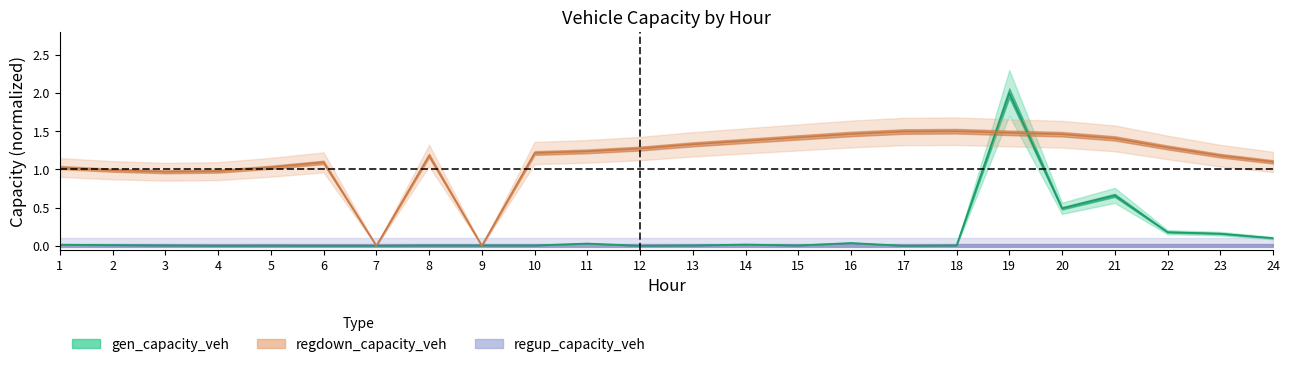

Rank the categories by gen_capacity_veh value from highest to lowest.

19, 21, 20, 22, 23, 24, 16, 11, 14, 1, 2, 8, 3, 9, 10, 13, 15, 18, 5, 4, 6, 7, 12, 17